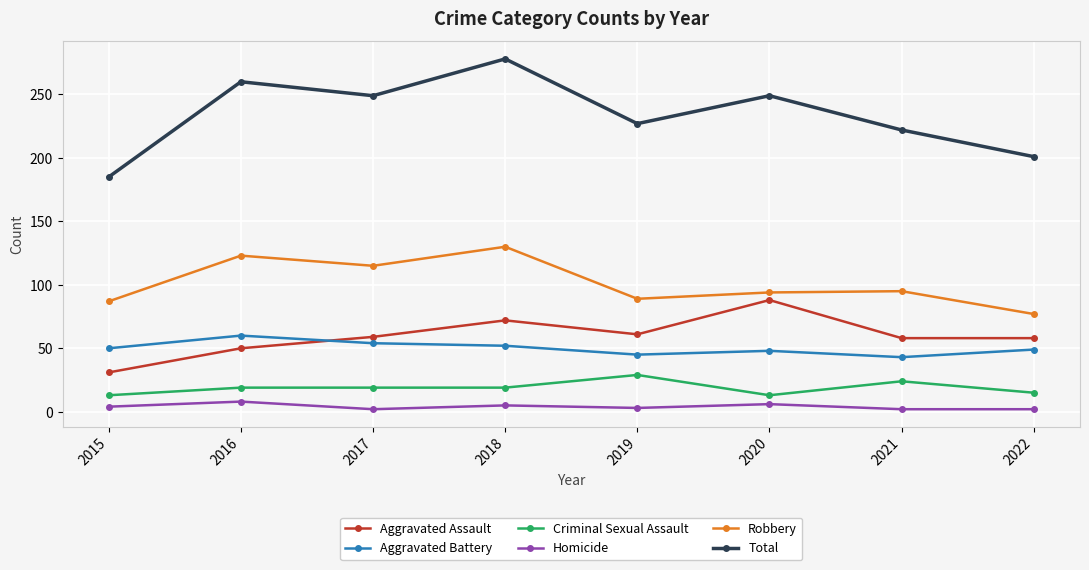

True or false: Aggravated Assault and Robbery intersect in this chart.

False